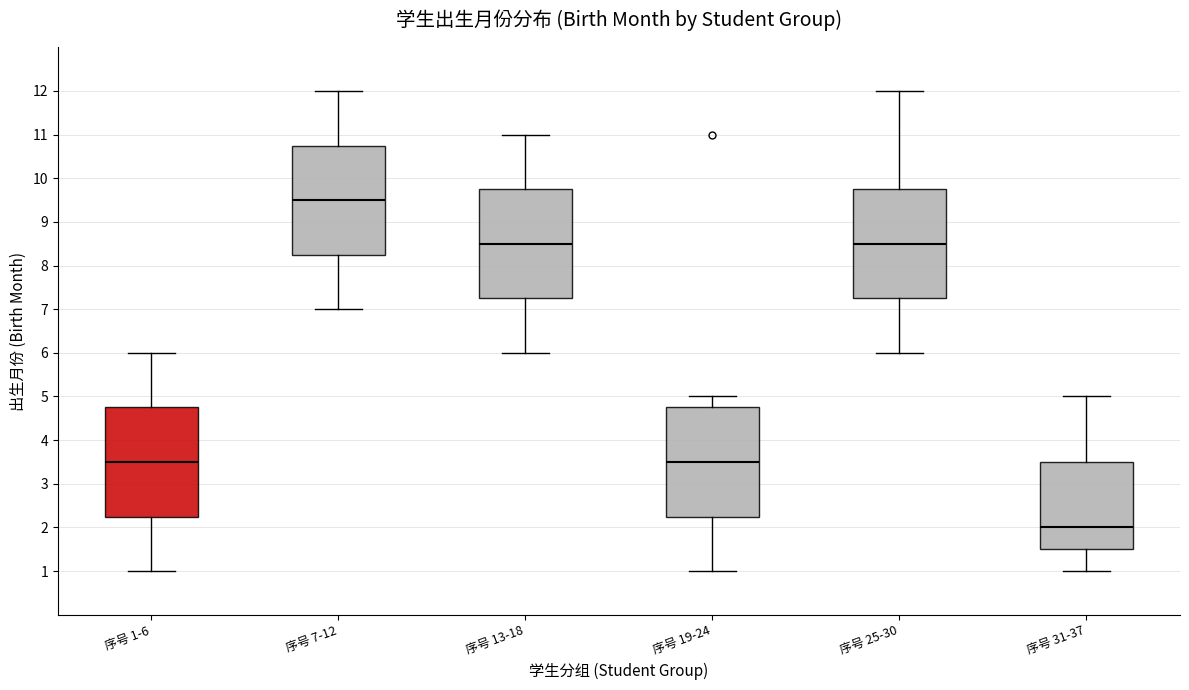

Where is the lower edge of the box for 序号 1-6 on the y-axis? The values are not printed on the chart, so give them approximately, as read against the axis.

2.3